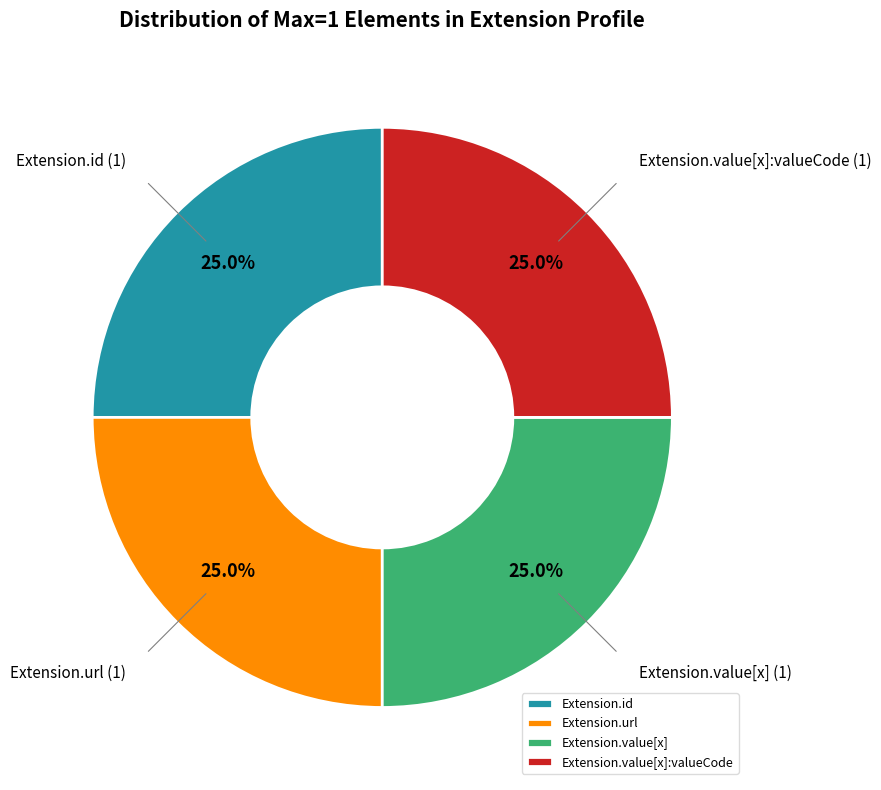

True or false: Extension.url accounts for 87% of the total.

False